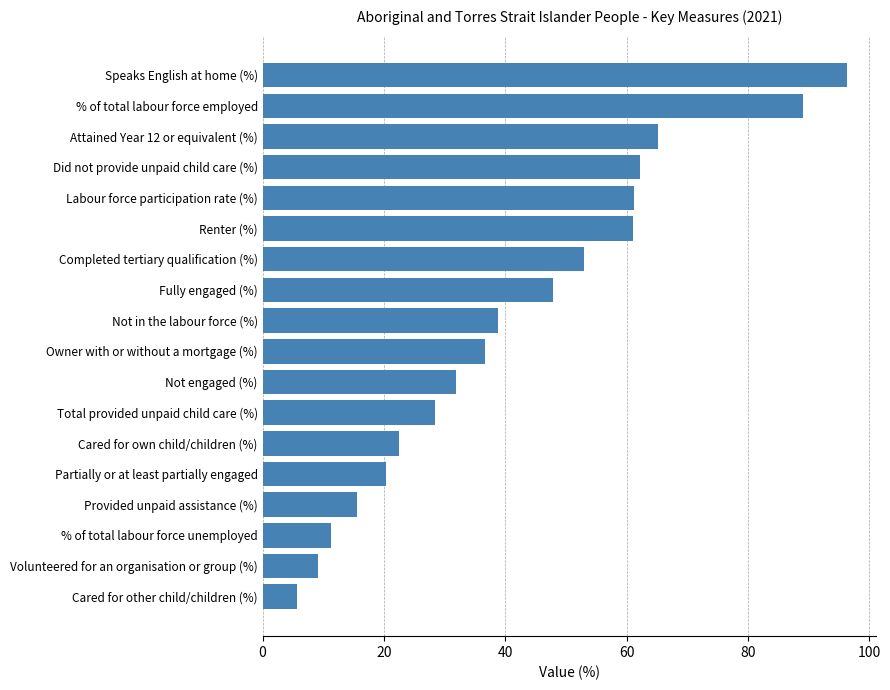

What is the difference between the second highest and second lowest values?

79.9